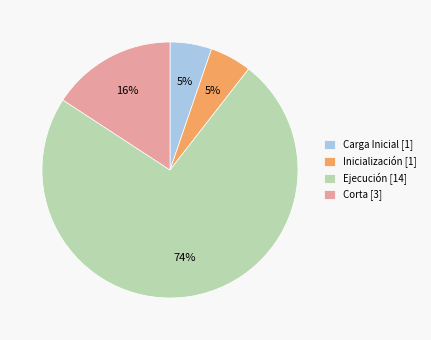

Which has a higher value, Ejecución [14] or Inicialización [1]?

Ejecución [14]